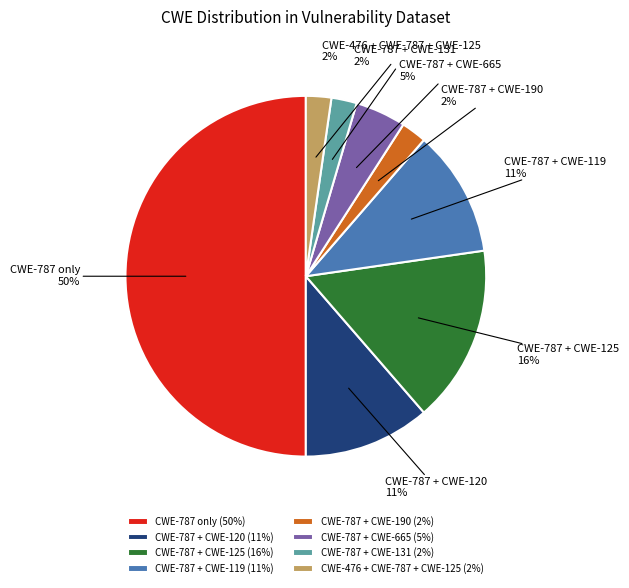

To the nearest percent, what is the average slice percentage?

12%